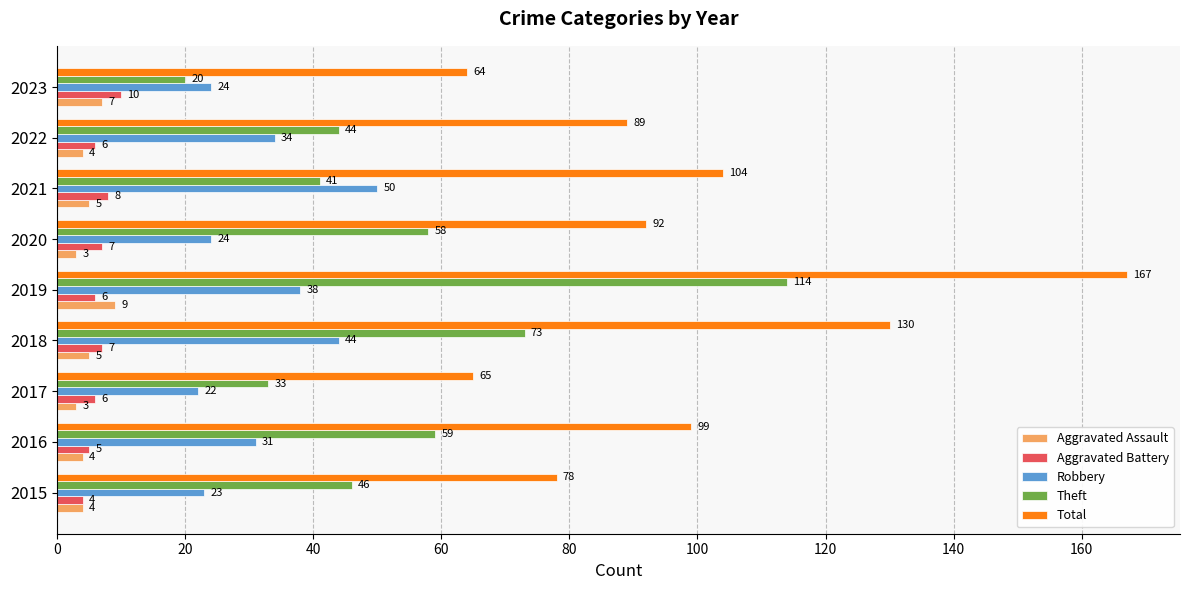

Which series has the widest spread of values?

Total